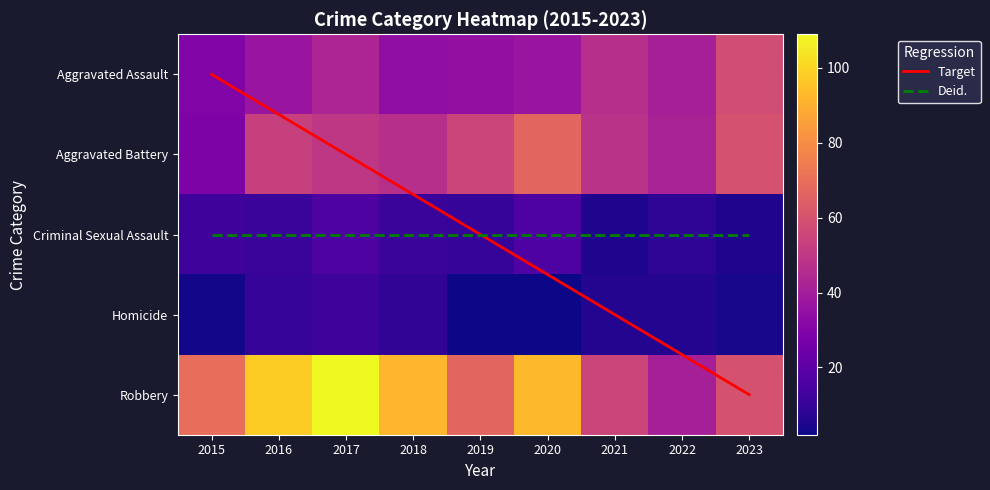

List the series in order of their peak value, highest first.

Robbery, Aggravated Battery, Aggravated Assault, Criminal Sexual Assault, Homicide